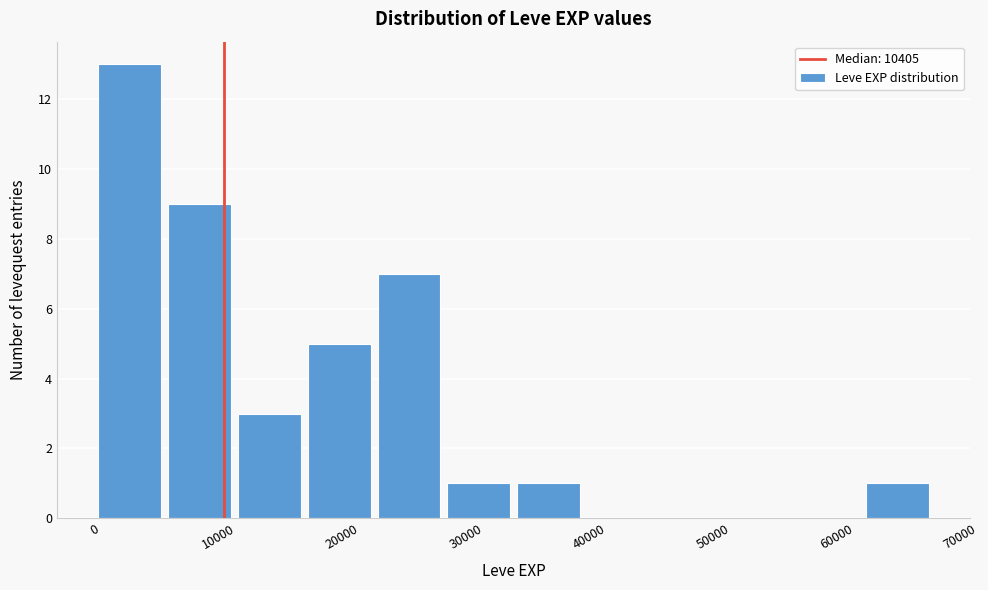

Reading left to right, list every bar in this chart as the range it spans on the x-axis followed by its height. Neither the bar edges nor the heights are printed on the chart, so give them approximately, as read against the axes.

0 to 6000: 13
6000 to 11000: 9
11000 to 17000: 3
17000 to 23000: 5
23000 to 28000: 7
28000 to 34000: 1
34000 to 40000: 1
40000 to 45000: 0
45000 to 51000: 0
51000 to 56000: 0
56000 to 62000: 0
62000 to 68000: 1